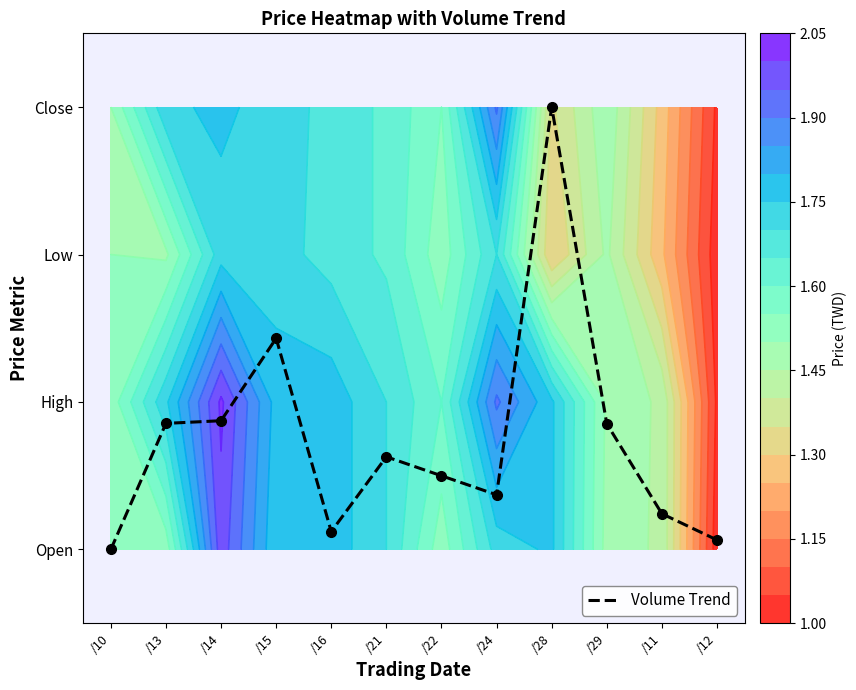

Between /15 and /28, which is larger?

/28